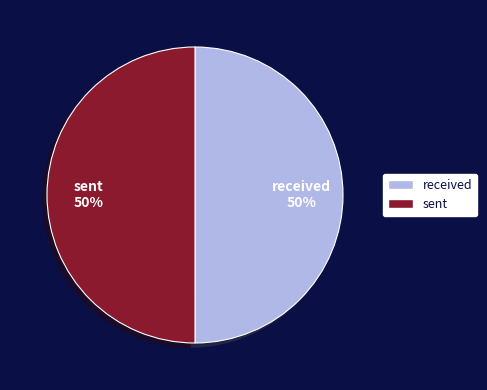

To the nearest percent, what percentage of the pie is received?

50%